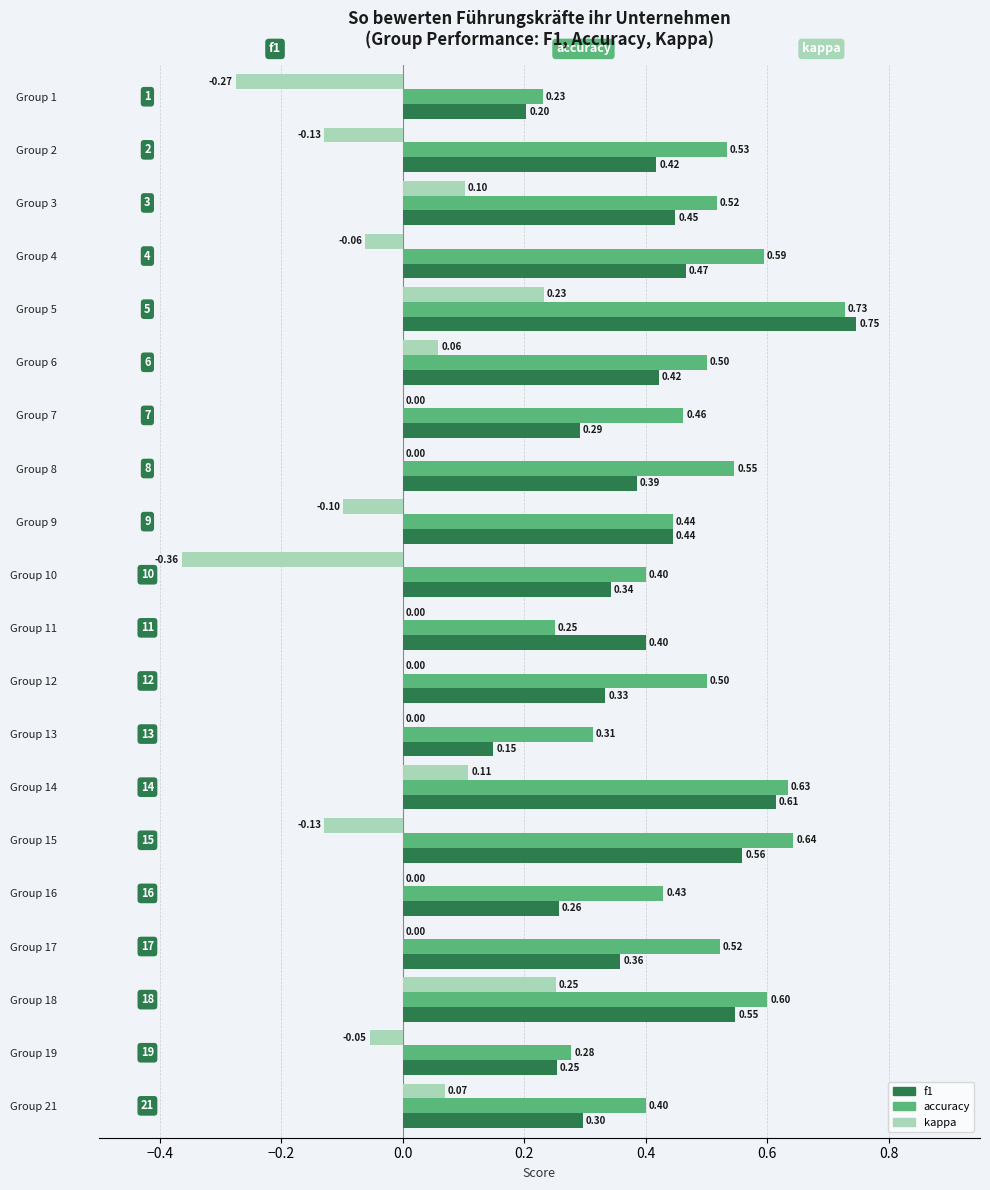

What is the sum of all f1 values?

7.9